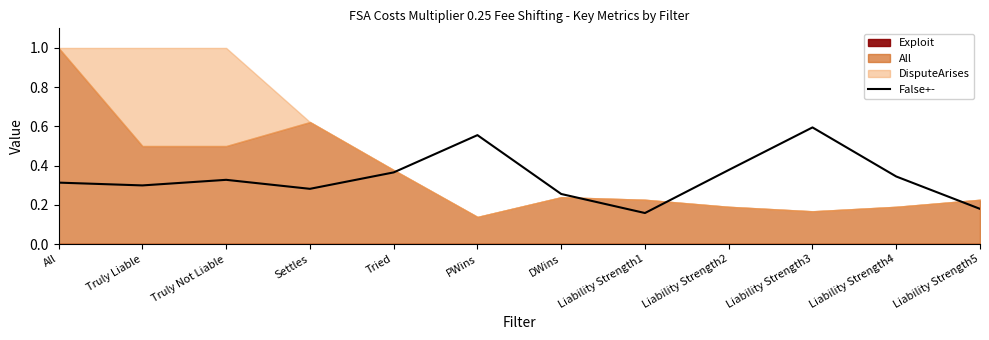

At which label does False+- reach its peak?

Liability Strength3